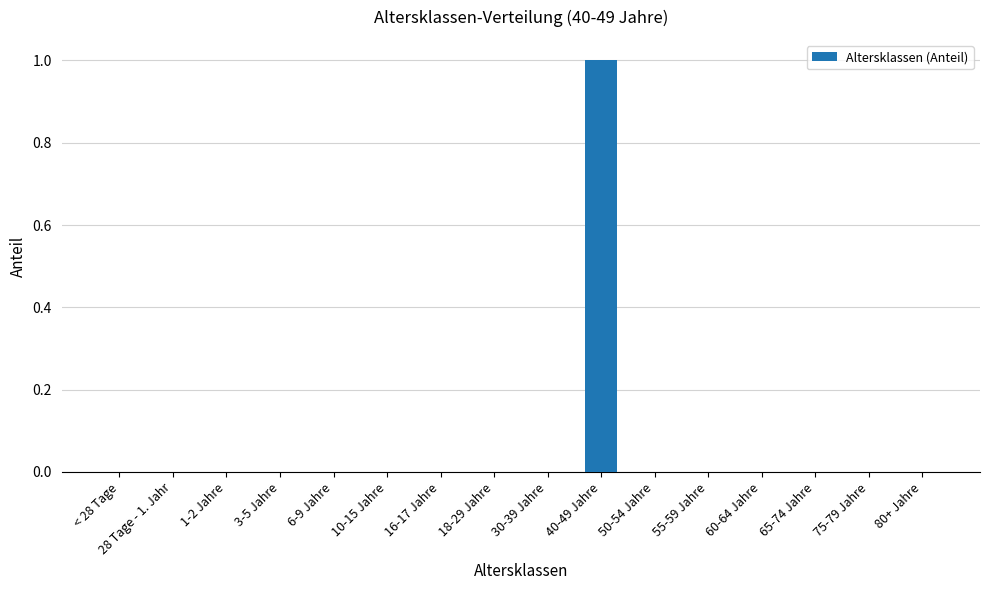

The chart shows a value of -1 at 6-9 Jahre. True or false?

False